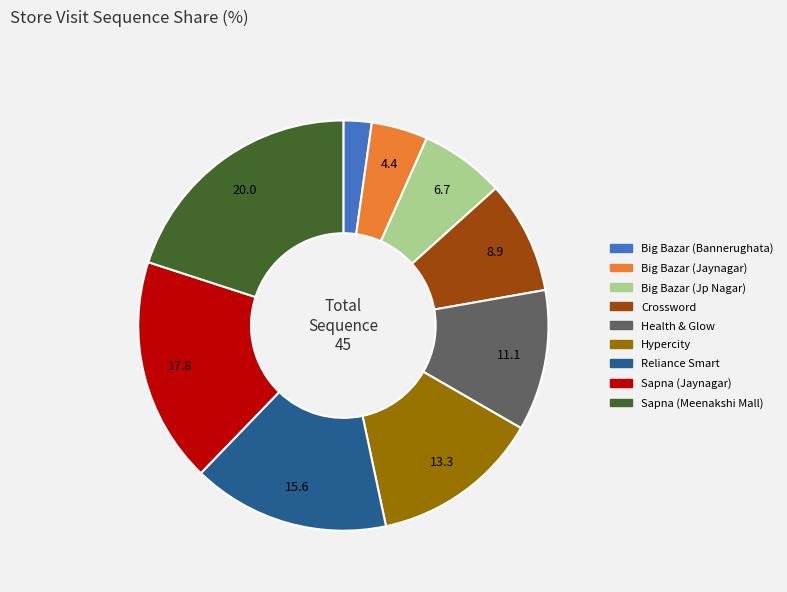

Approximately how many times larger is the value at Big Bazar (Jp Nagar) compared to Sapna (Jaynagar)?

0.4